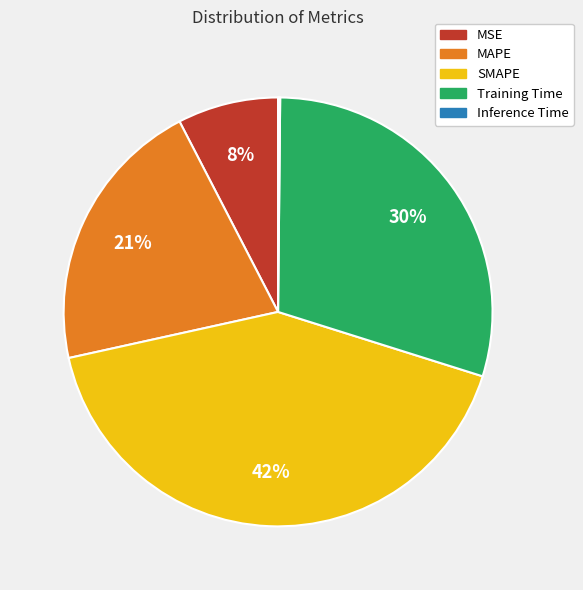

To the nearest percent, what is the average slice percentage?

20%